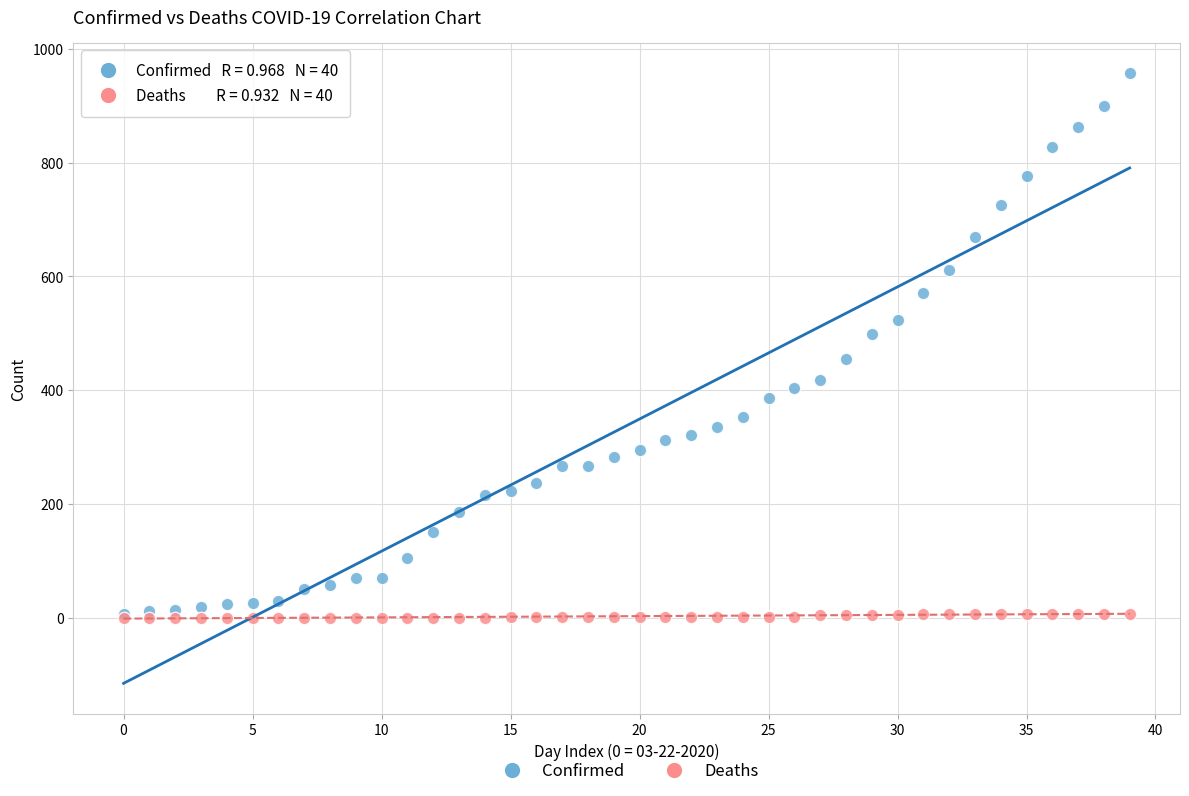

Which series has the largest Y range (max minus min)?

Confirmed